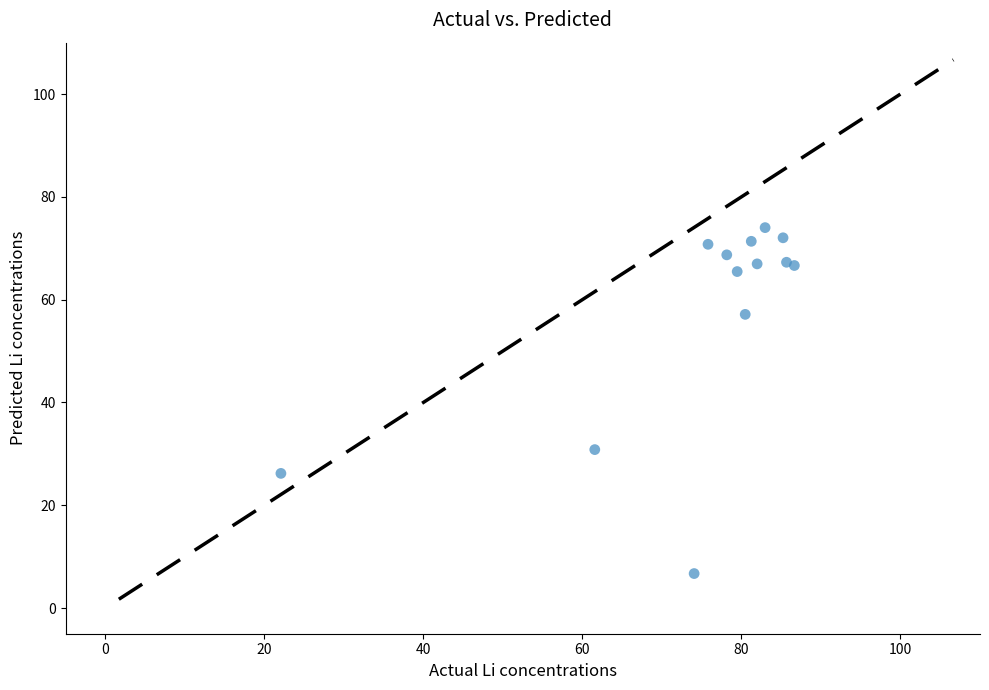

What Y value in the scatter plot is closest to 40?

30.8